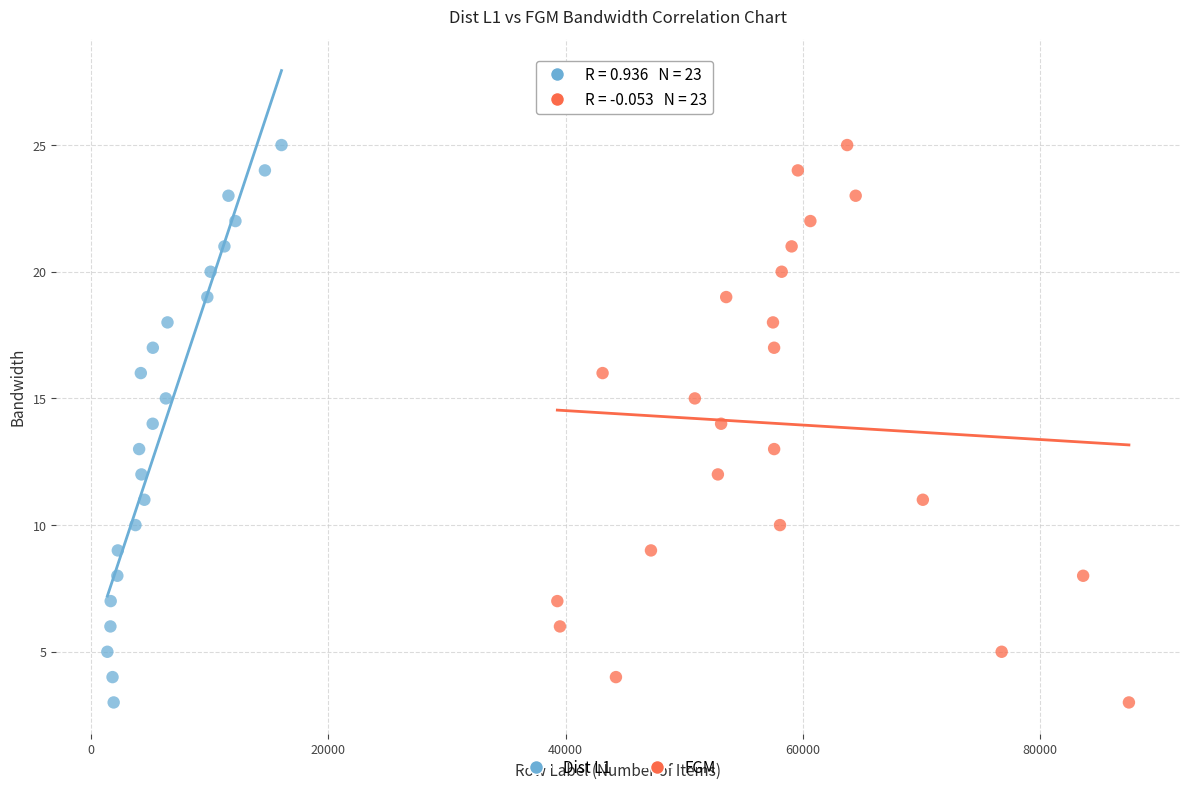

What are all the series names shown in the legend?

Dist L1, FGM